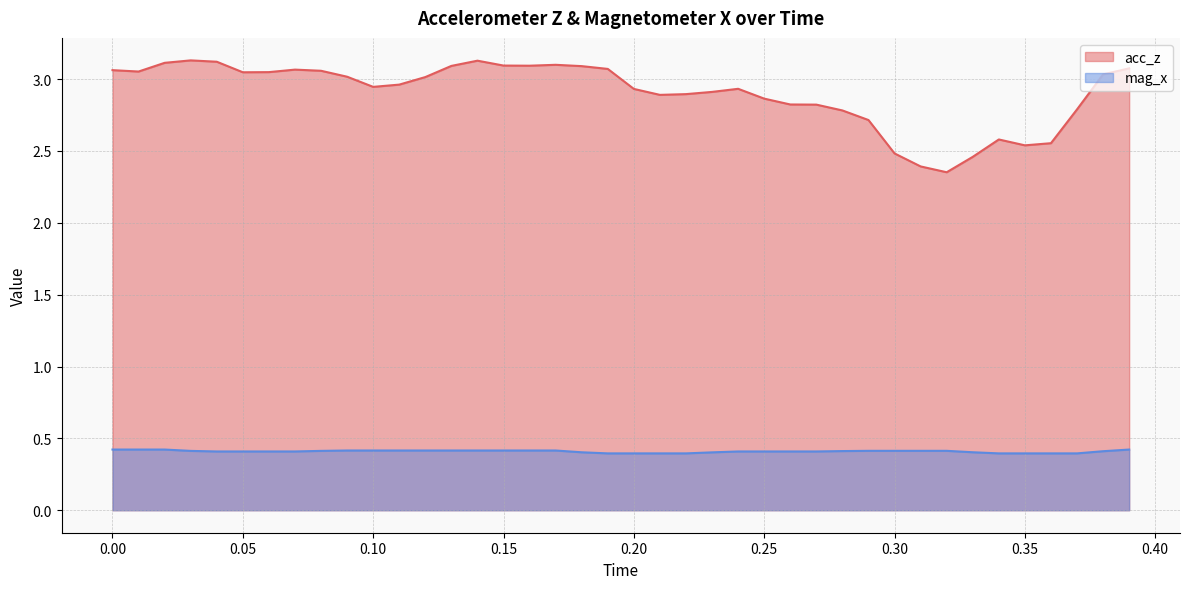

How many lines are shown in the chart?

2